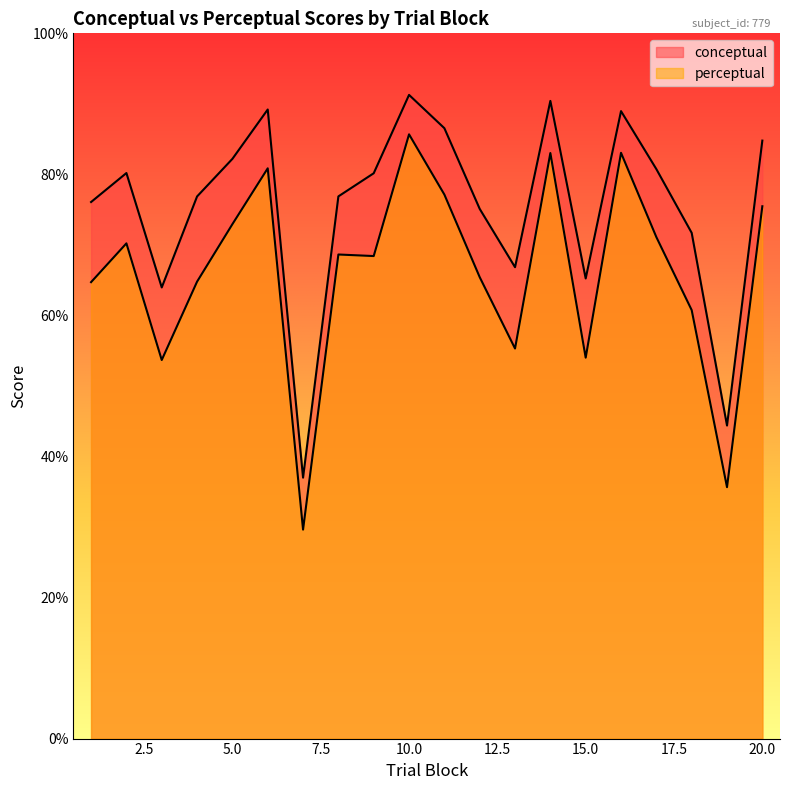

Where is perceptual nearest to the value 57?

13